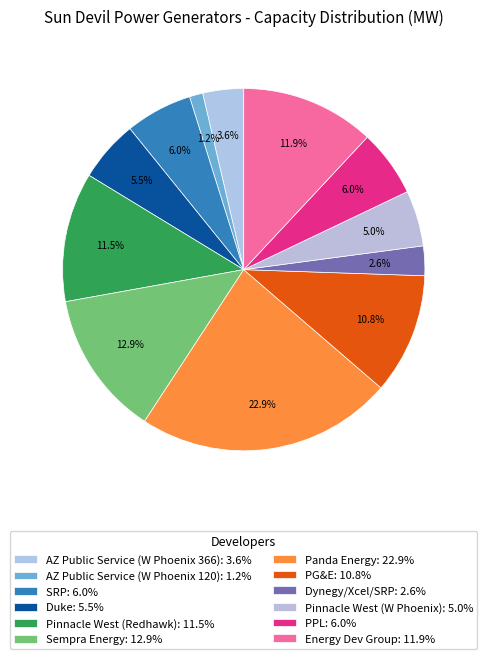

To the nearest percent, what is the average slice percentage?

8%